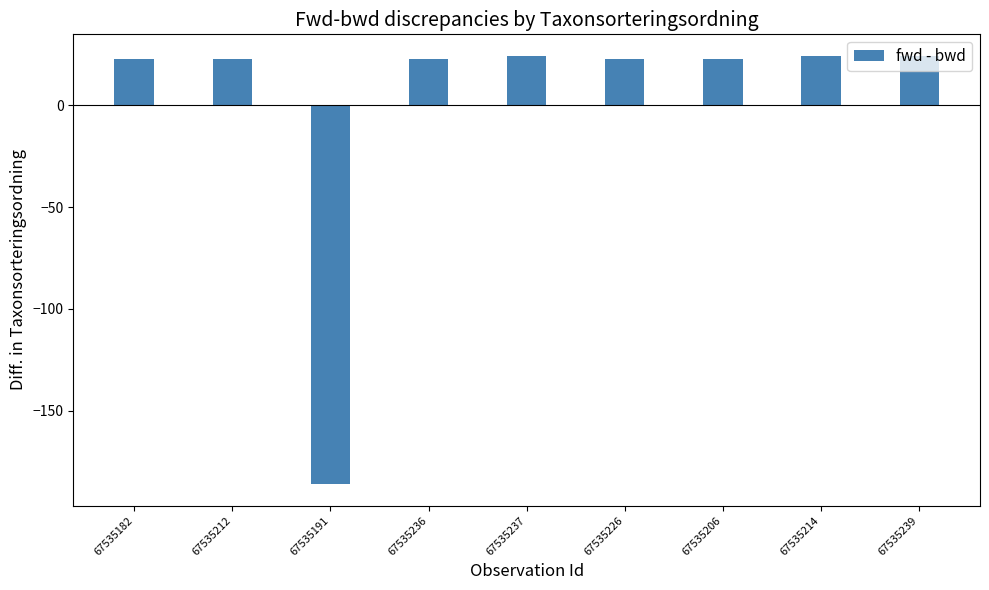

What is the greatest value displayed?

24.2